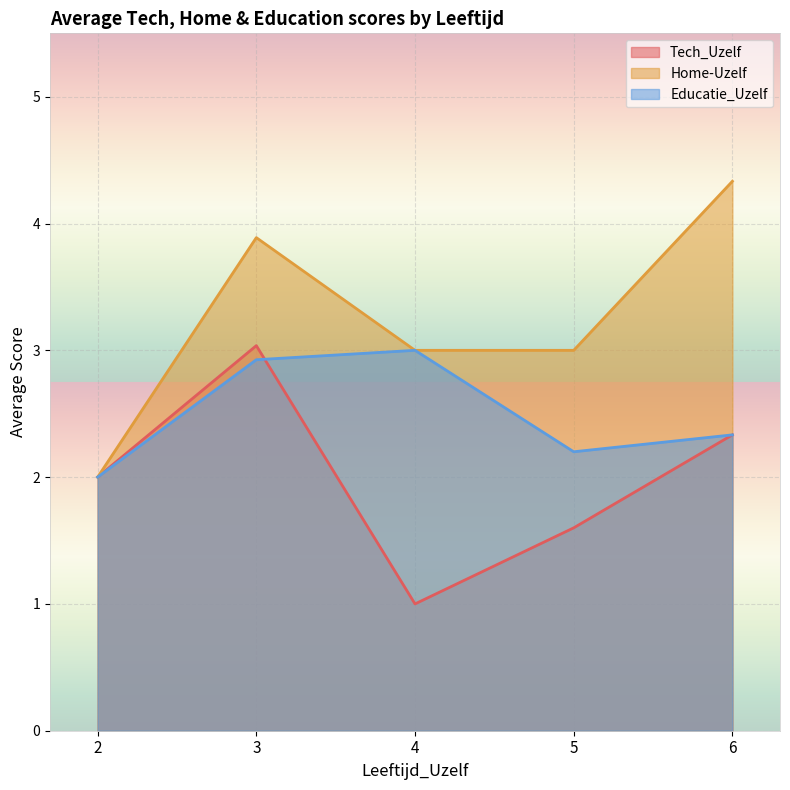

Which series has the largest total across all categories?

Home-Uzelf